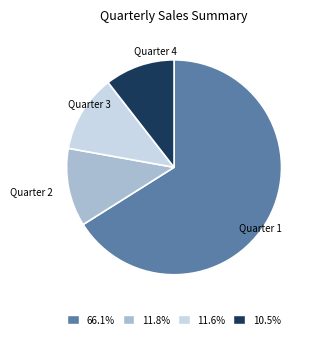

Approximately how many times larger is the value at 66.1% compared to 11.8%?

5.6